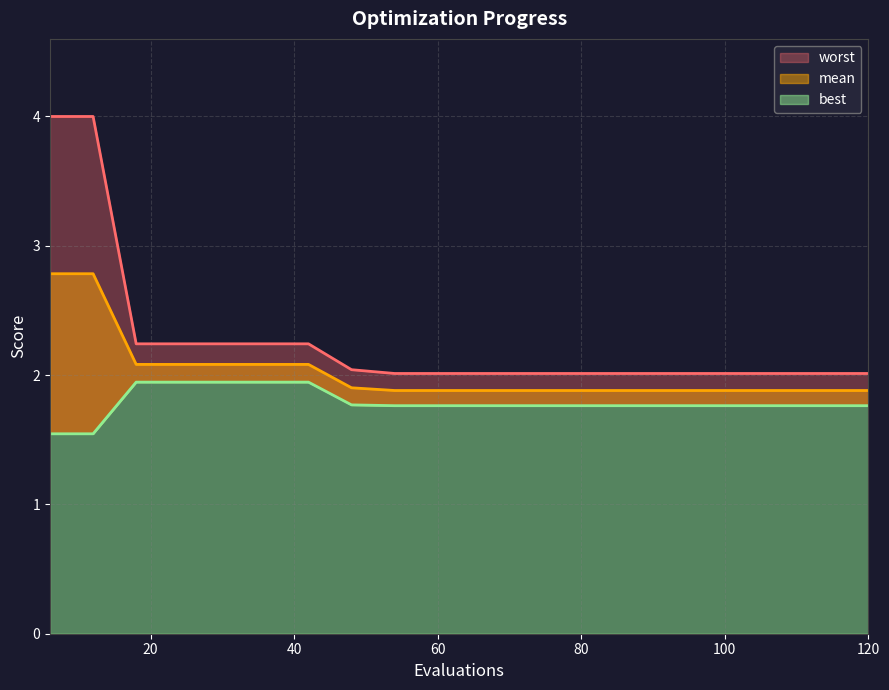

Which series has the largest range (max minus min)?

worst